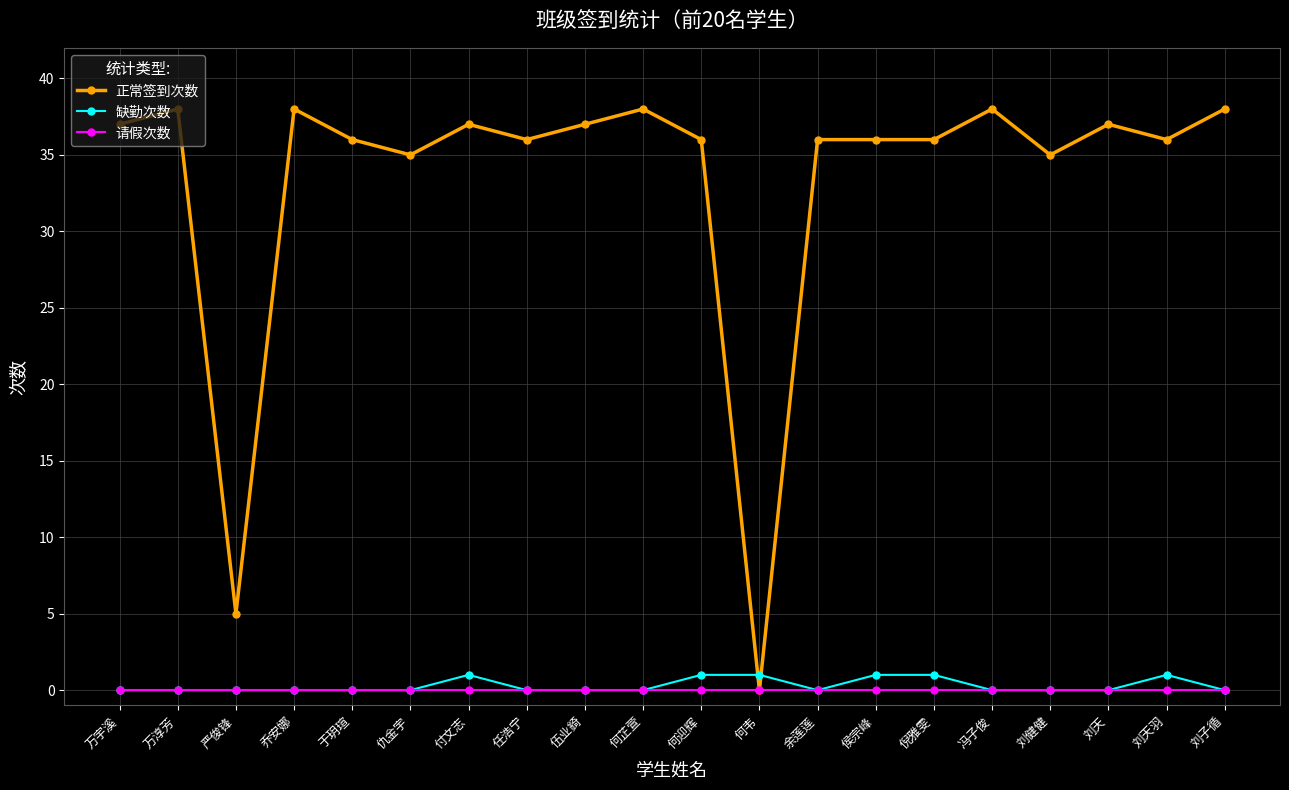

Reading right to left, extract all data points from this chart.

正常签到次数: 刘子循=38	刘天羽=36	刘天=37	刘健健=35	冯子俊=38	倪雅雯=36	侯宗峰=36	余莲莲=36	何韦=0	何迎辉=36	何芷萱=38	伍业錡=37	任浩宁=36	付文志=37	仇金宇=35	于玥瑄=36	乔安娜=38	严俊锋=5	万淳芳=38	万宇溪=37
缺勤次数: 刘子循=0	刘天羽=1	刘天=0	刘健健=0	冯子俊=0	倪雅雯=1	侯宗峰=1	余莲莲=0	何韦=1	何迎辉=1	何芷萱=0	伍业錡=0	任浩宁=0	付文志=1	仇金宇=0	于玥瑄=0	乔安娜=0	严俊锋=0	万淳芳=0	万宇溪=0
请假次数: 刘子循=0	刘天羽=0	刘天=0	刘健健=0	冯子俊=0	倪雅雯=0	侯宗峰=0	余莲莲=0	何韦=0	何迎辉=0	何芷萱=0	伍业錡=0	任浩宁=0	付文志=0	仇金宇=0	于玥瑄=0	乔安娜=0	严俊锋=0	万淳芳=0	万宇溪=0